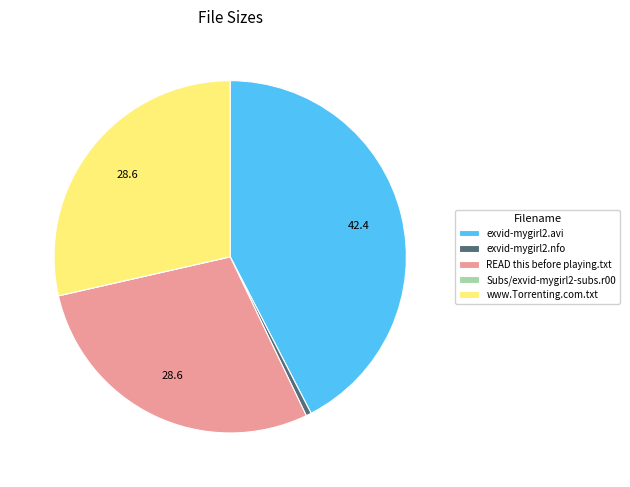

Which category has the biggest portion of the pie?

exvid-mygirl2.avi